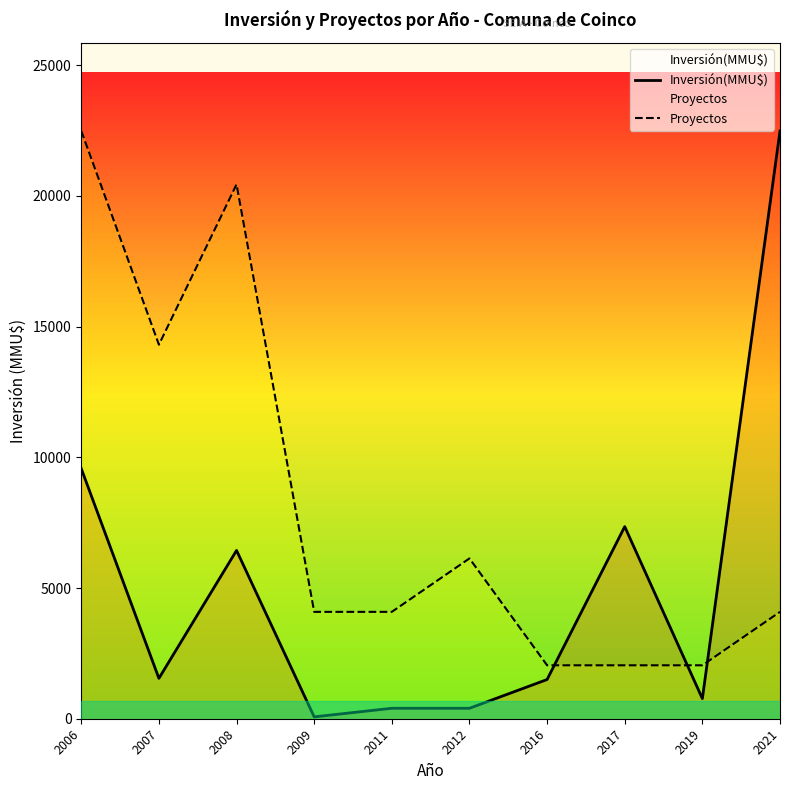

Is this an area chart (filled region under the line)?

No